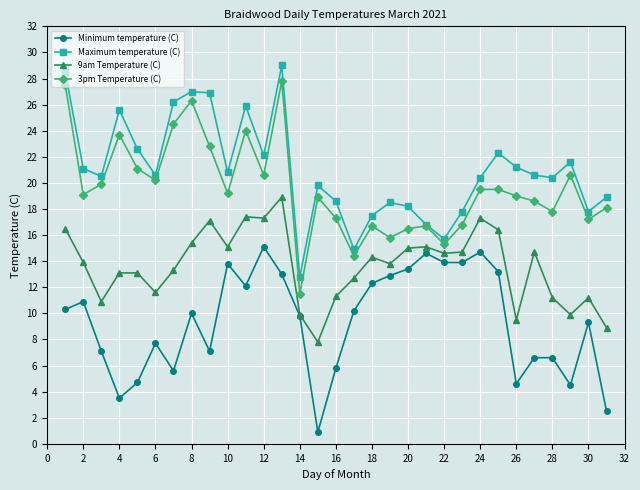

Is this an area chart (filled region under the line)?

No